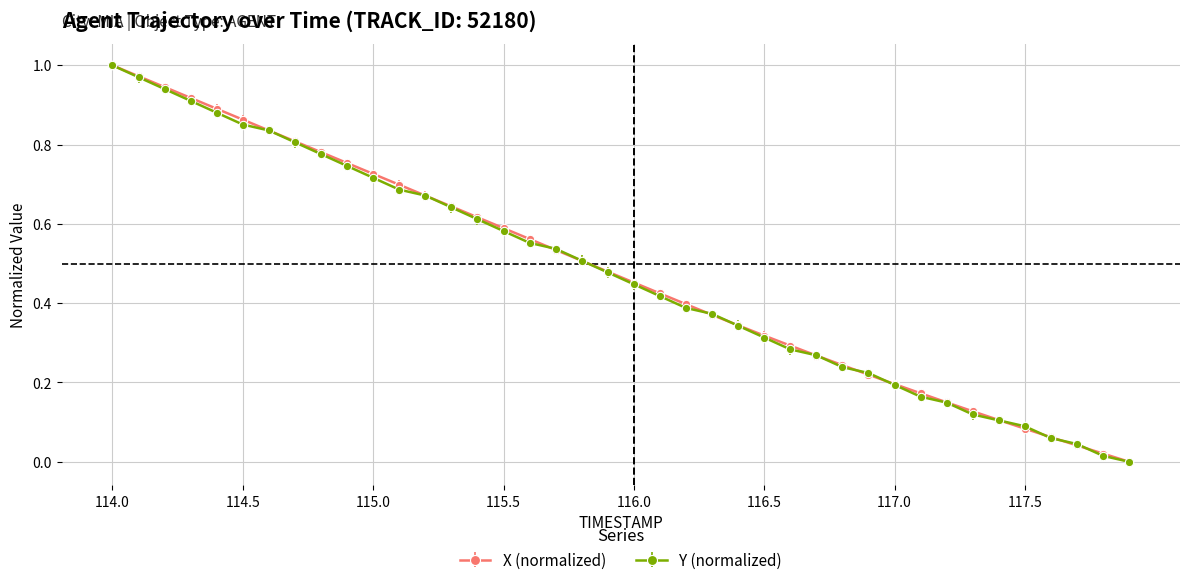

How many lines are shown in the chart?

2